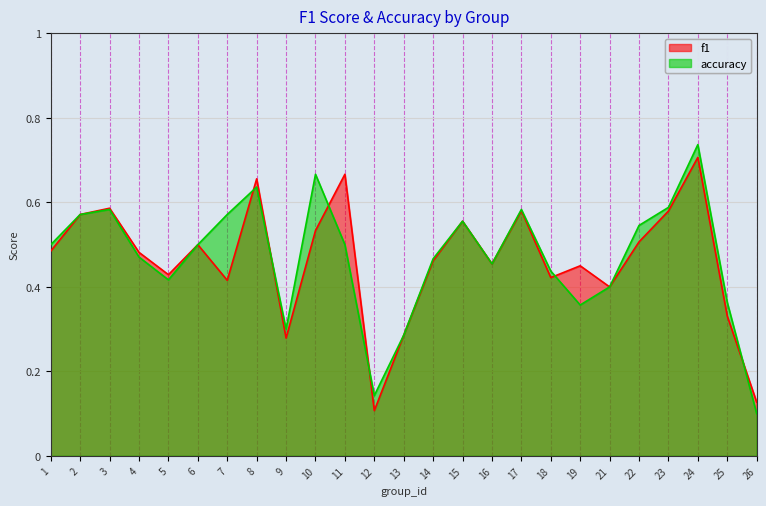

List the series in order of their overall mean, highest first.

accuracy, f1